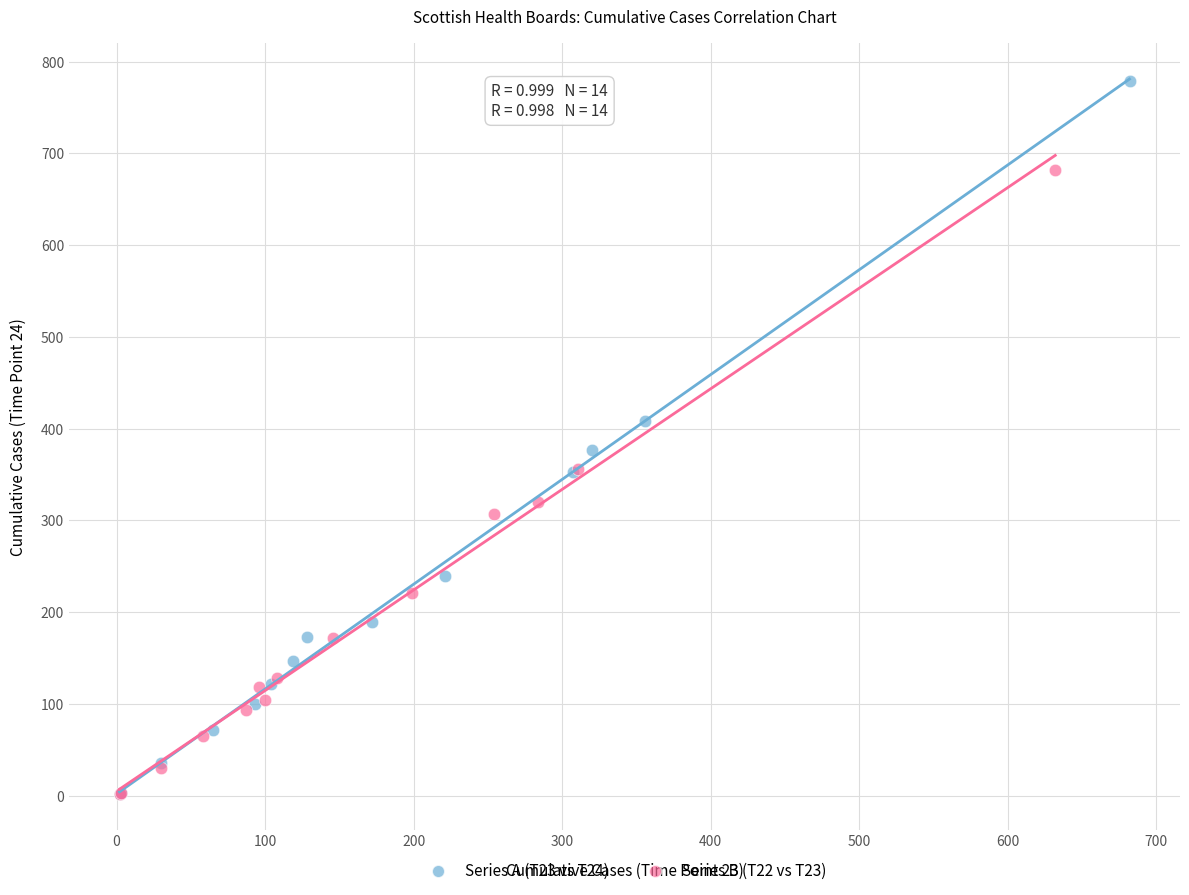

Which series contains the highest Y value?

Series A (T23 vs T24)